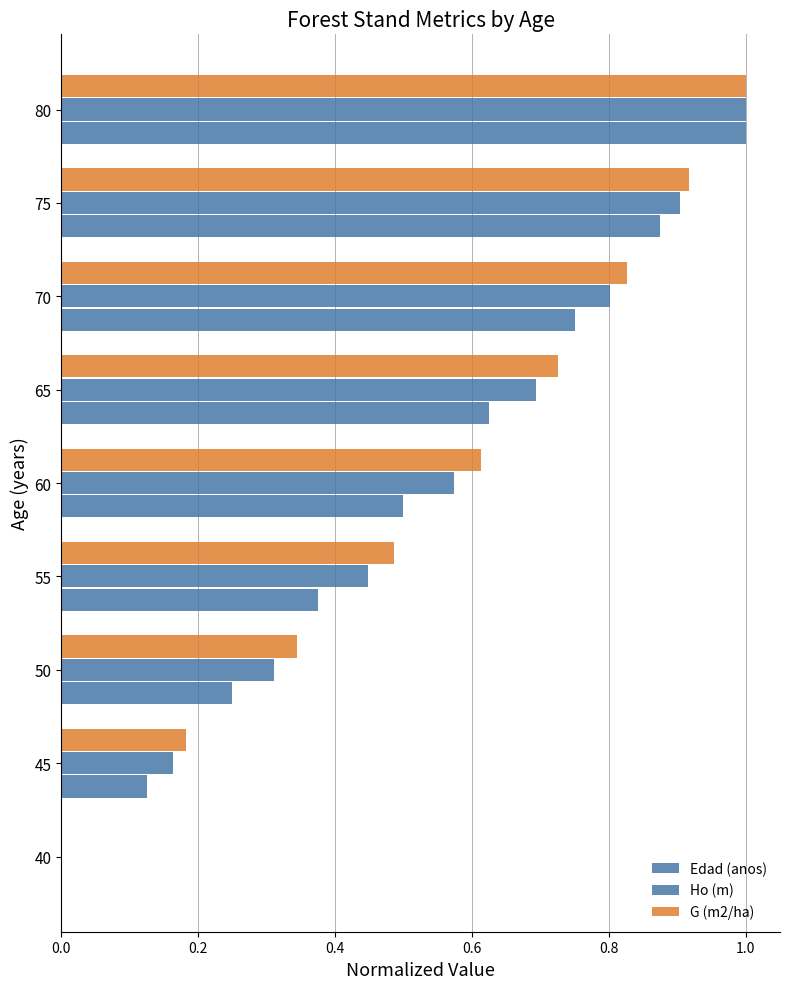

What is the average value of the G (m2/ha) series?

0.6